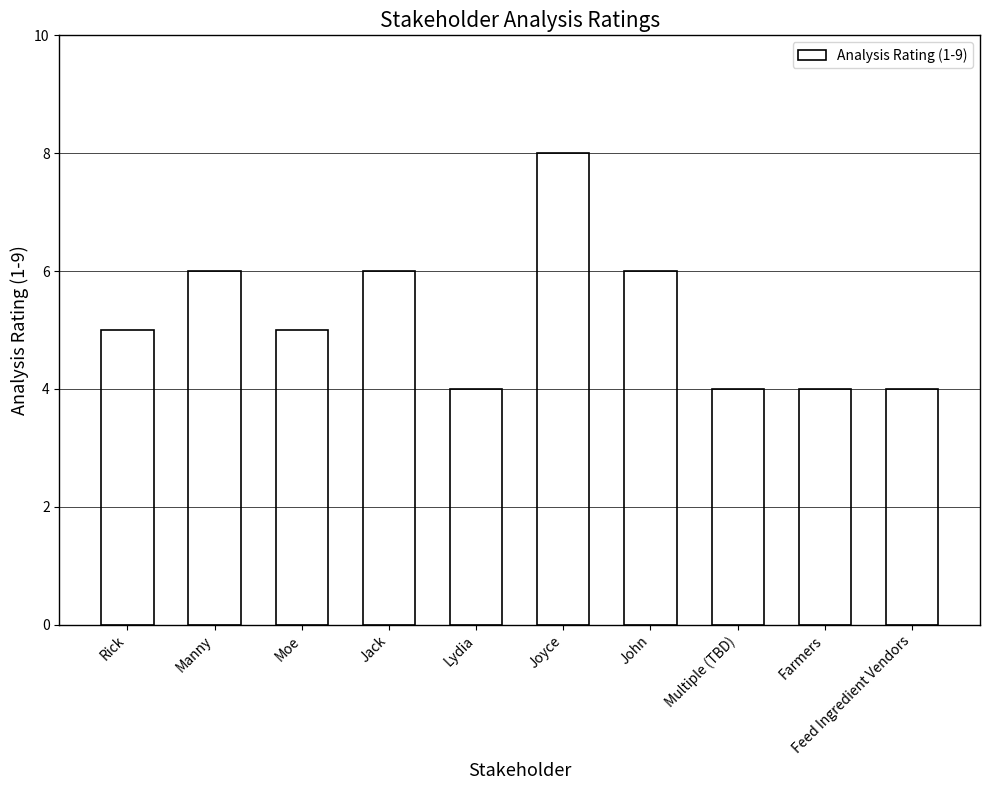

What position from the right is Feed Ingredient Vendors?

1